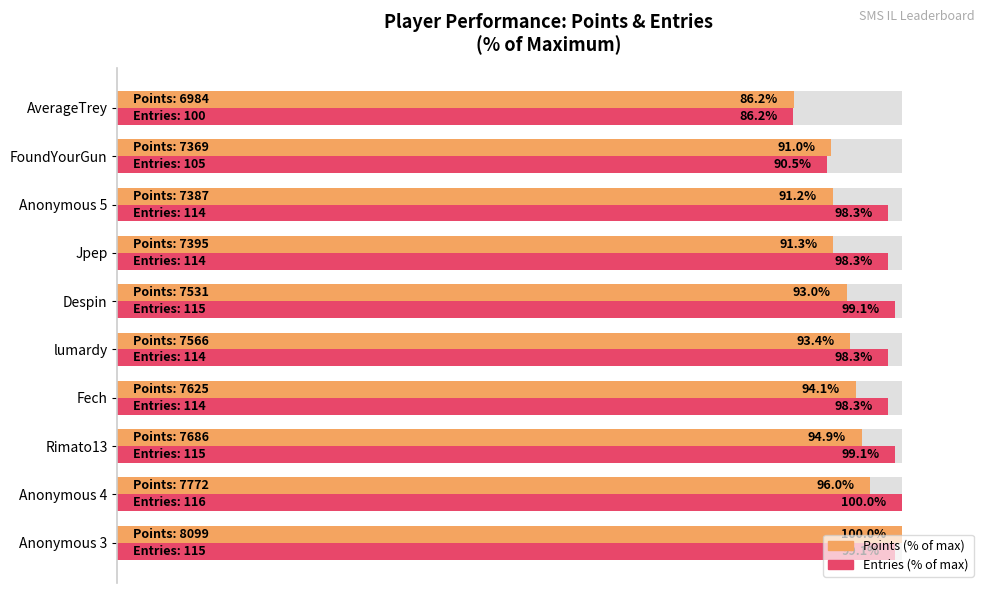

Does the chart contain stacked bars?

No